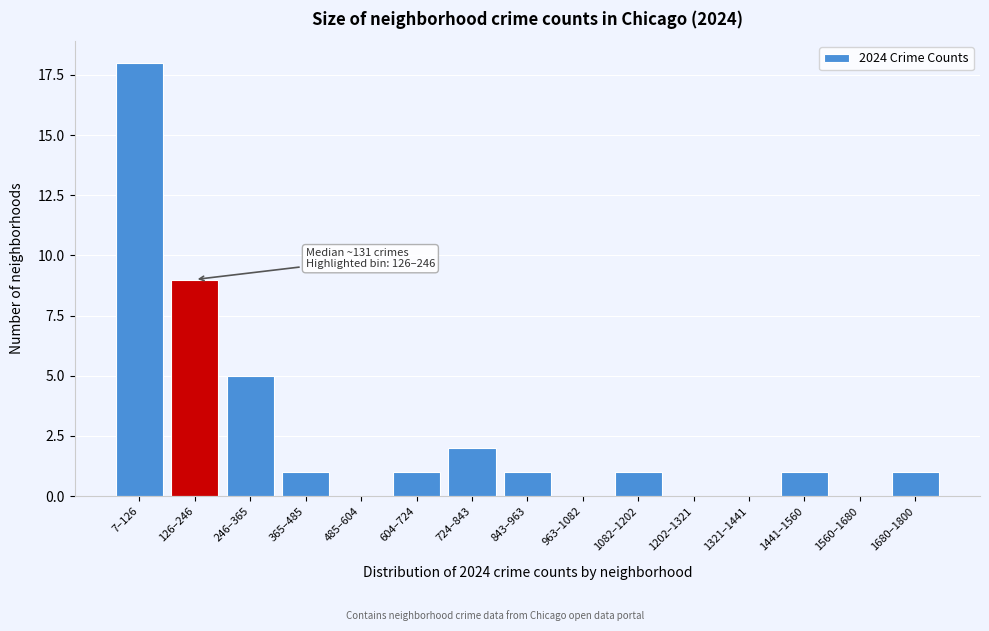

Reading left to right, extract all data points from this chart.

7–126=18	126–246=9	246–365=5	365–485=1	485–604=0	604–724=1	724–843=2	843–963=1	963–1082=0	1082–1202=1	1202–1321=0	1321–1441=0	1441–1560=1	1560–1680=0	1680–1800=1